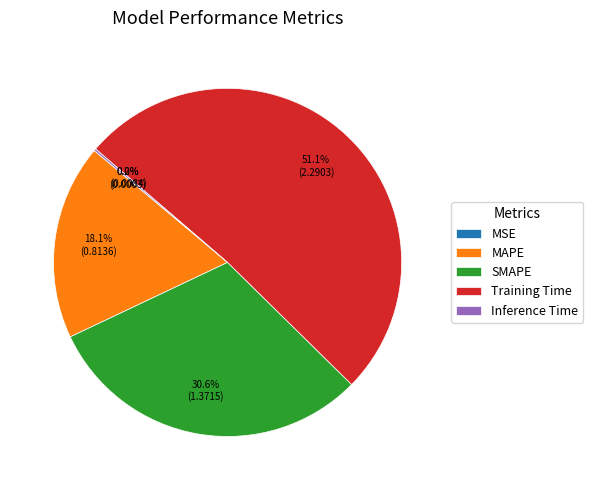

Which category has the biggest portion of the pie?

Training Time